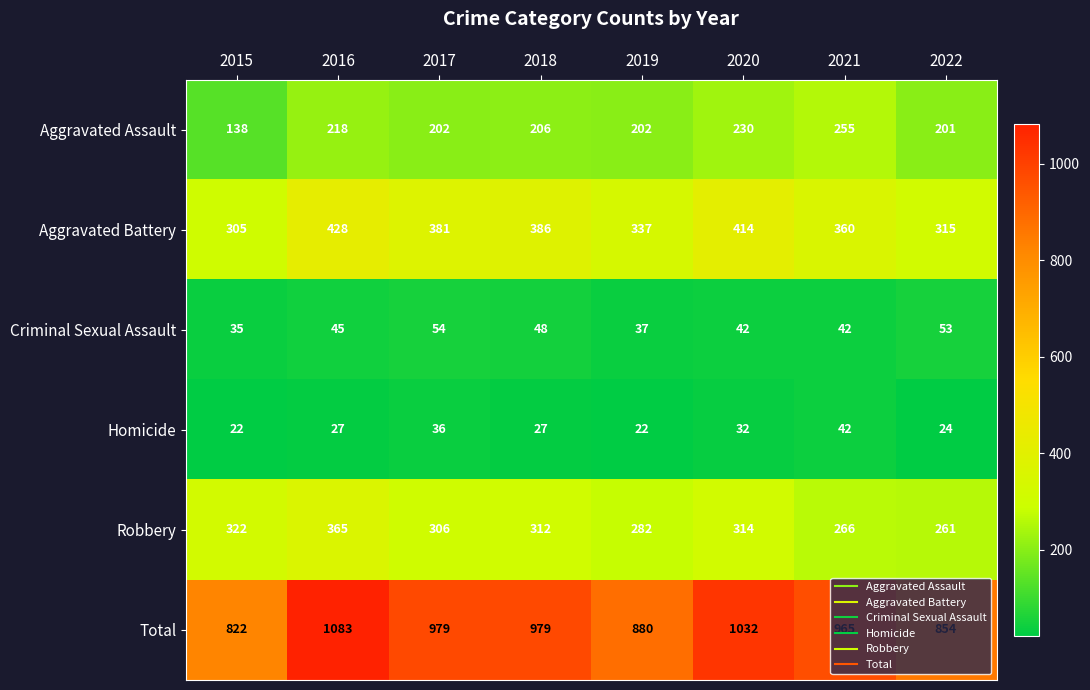

List the labels in order of Robbery value, smallest first.

2022, 2021, 2019, 2017, 2018, 2020, 2015, 2016